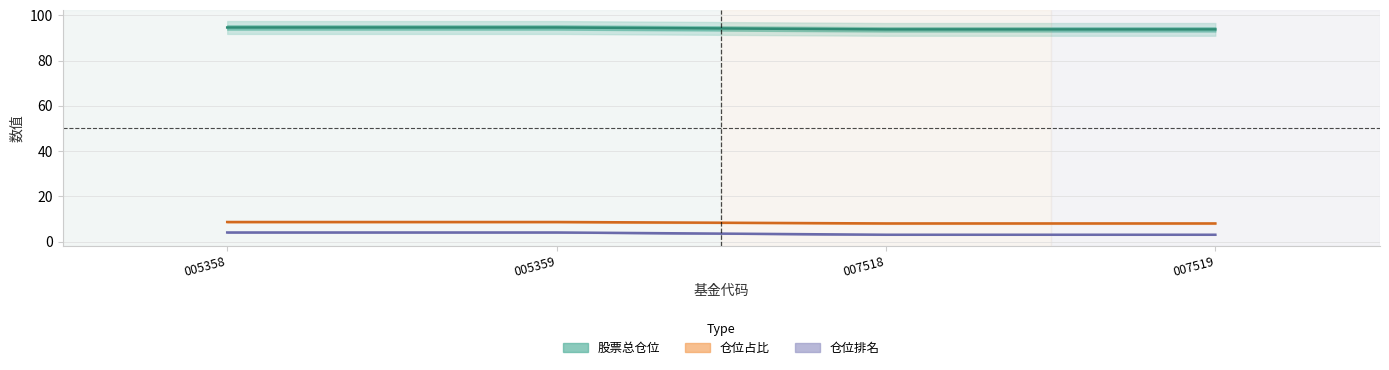

Count the 仓位占比 values in the range 8 to 9.

4